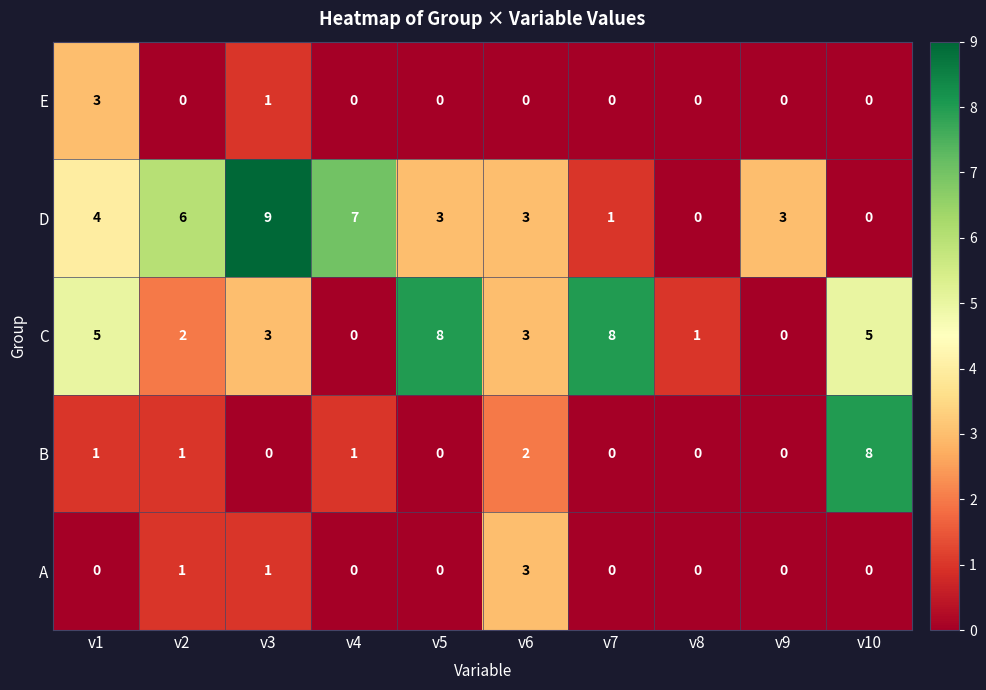

The C series shows 4 at v6. True or false?

False